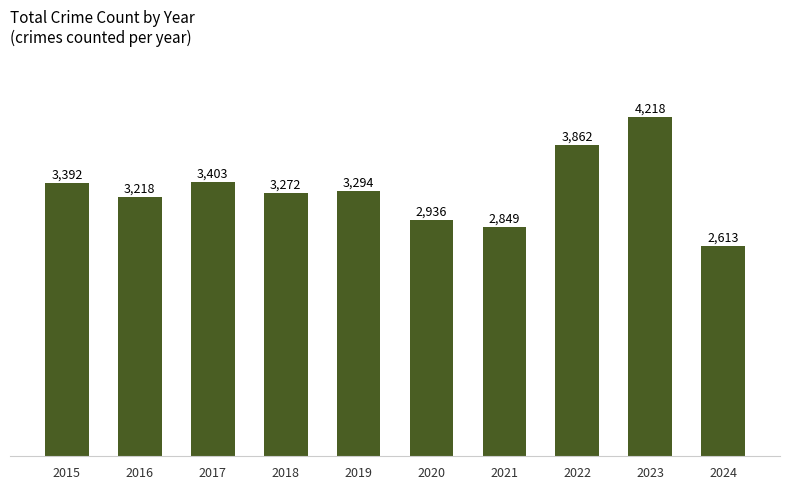

Which category has the lowest value across all series?

2024